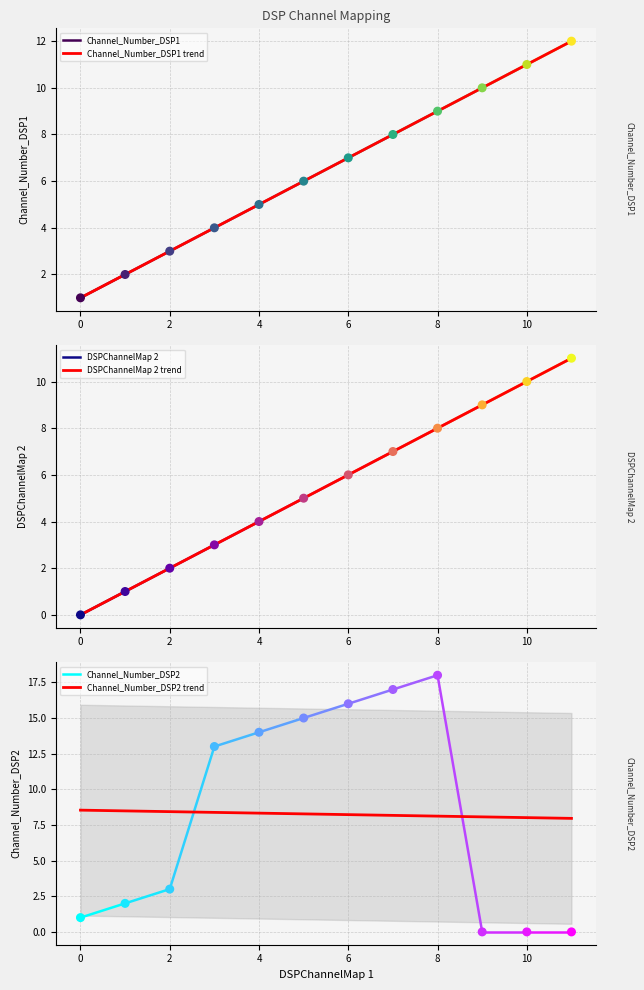

At how many categories does at least one series exceed 15?

3